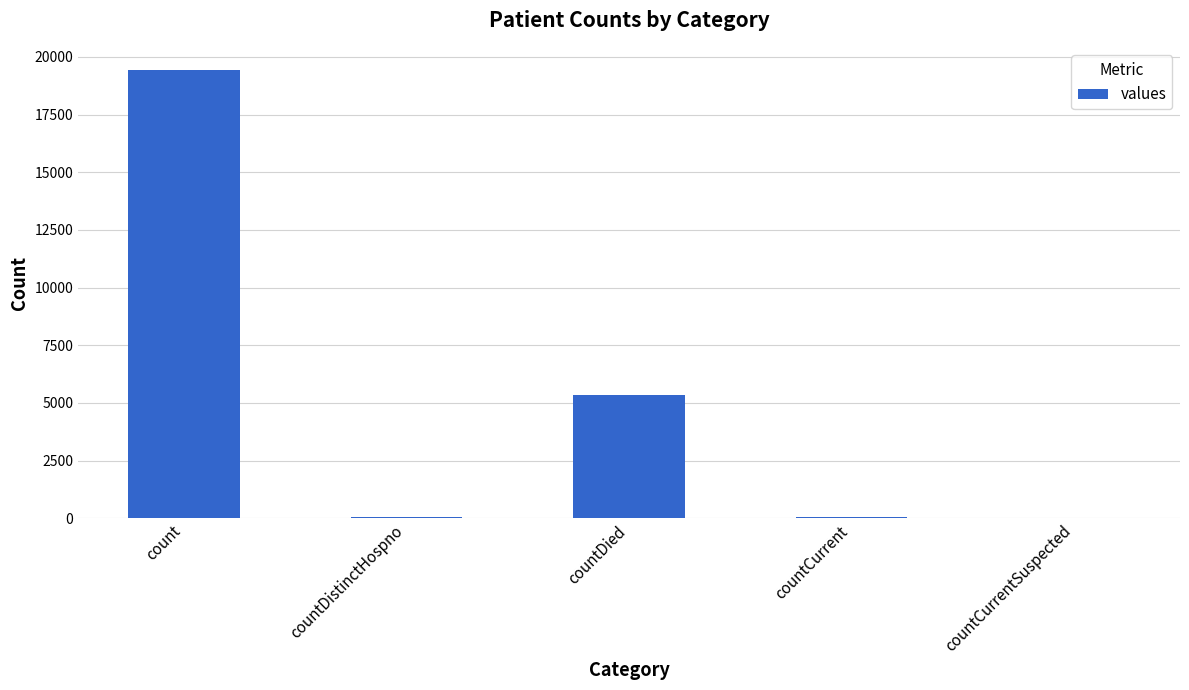

What is the sum of all values?

24875